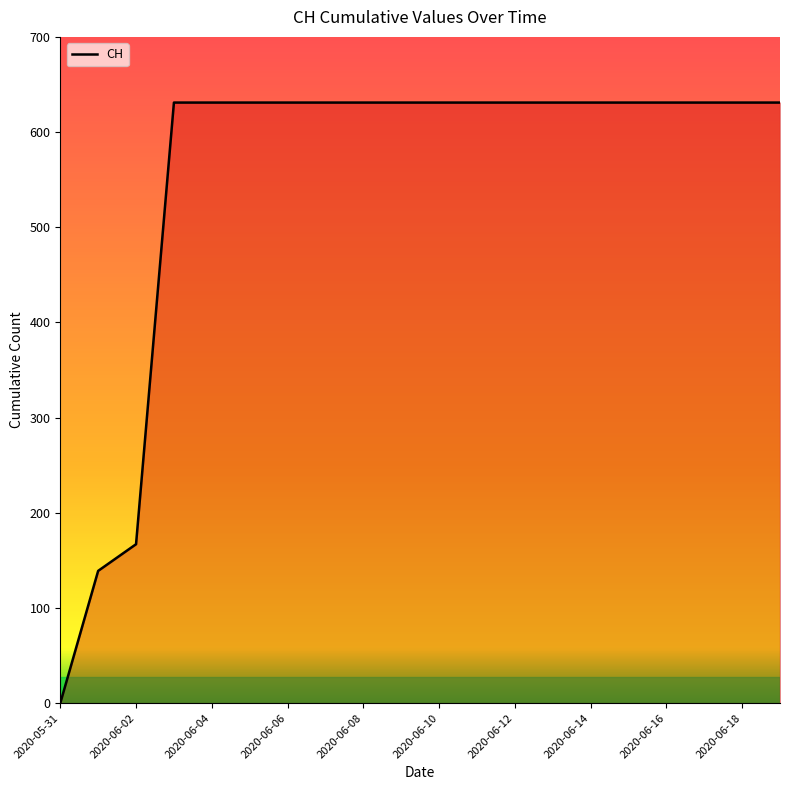

What is the greatest value displayed?

631